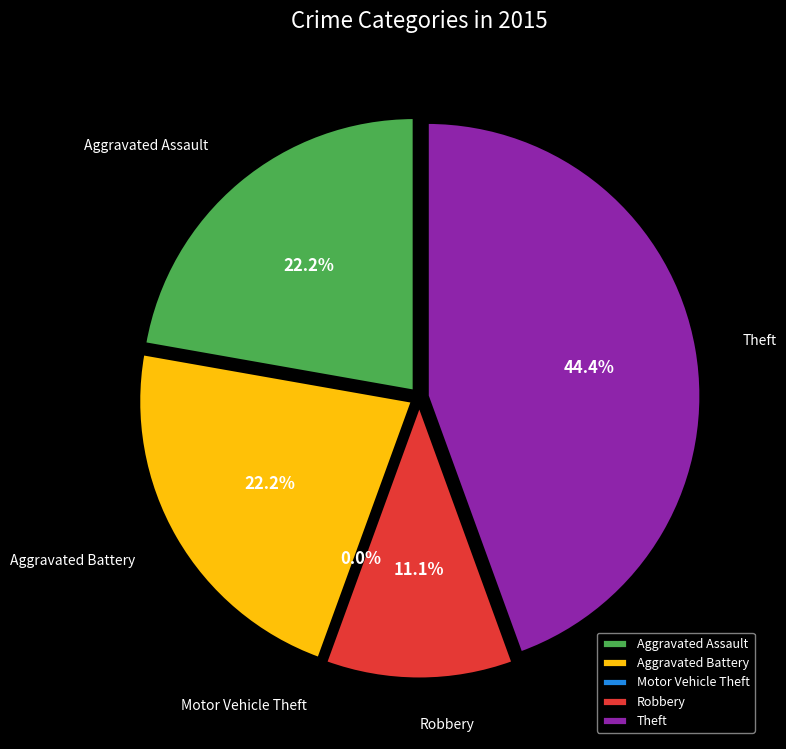

How many slices are in this pie chart?

5